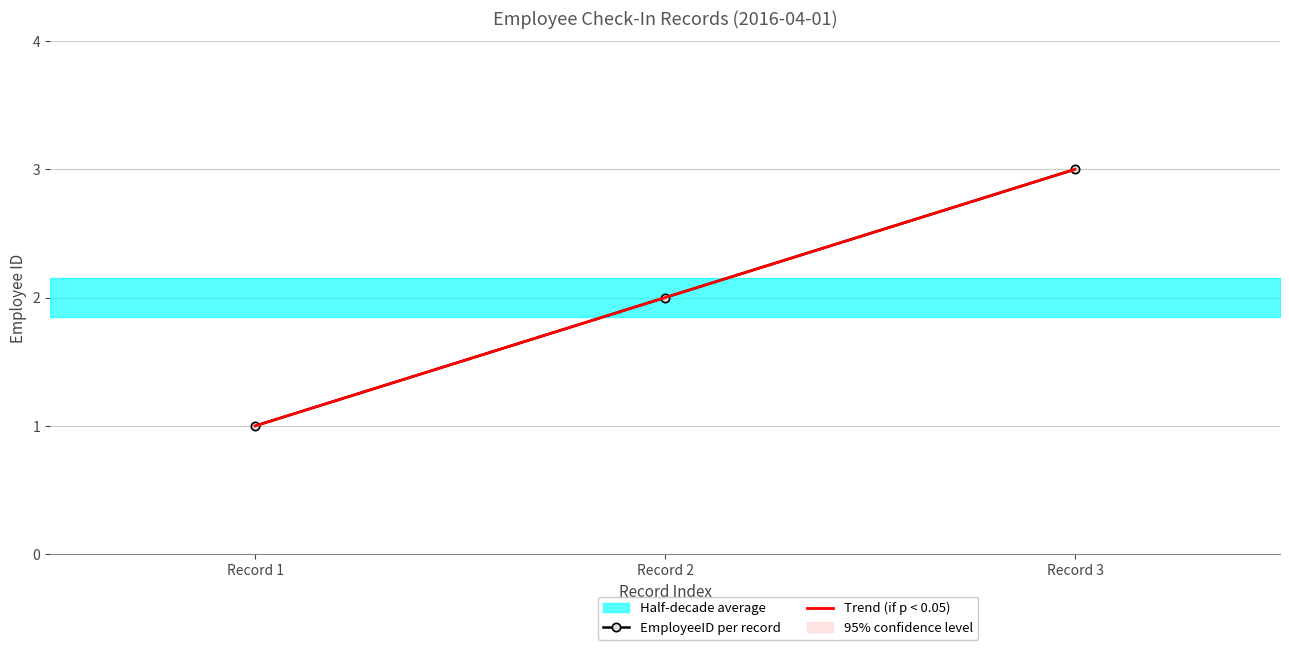

Is it true that EmployeeID per record equals 2 at Record 2?

True